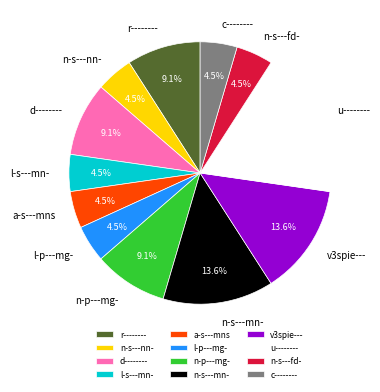

What is the ratio of the value at n-p---mg- to the value at n-s---nn-?

2.0